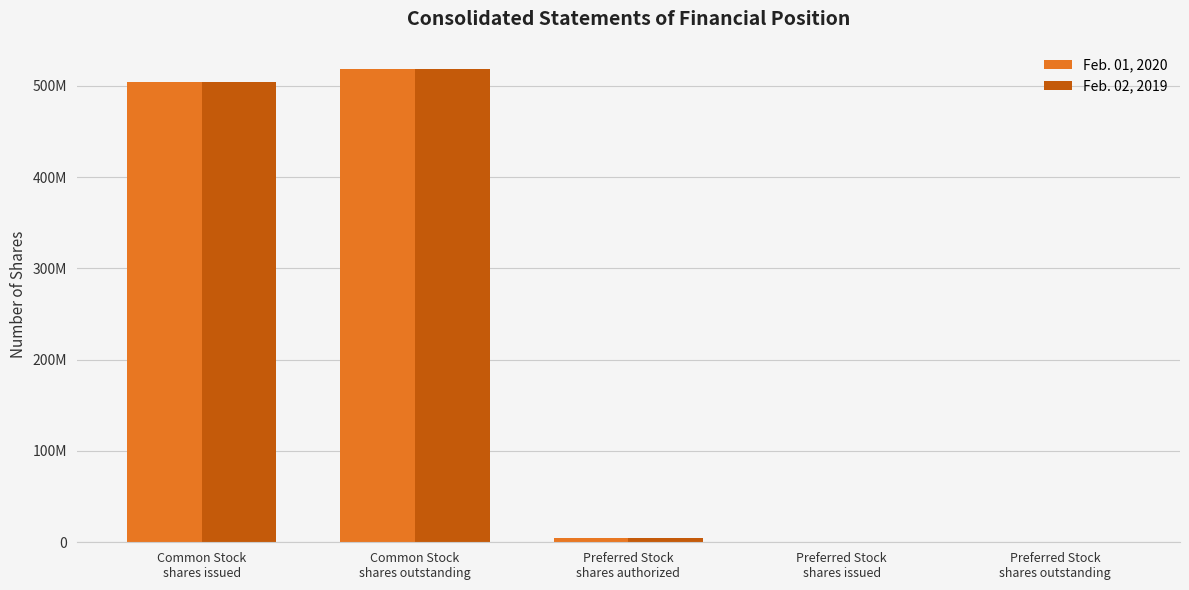

Are the bars horizontal?

No